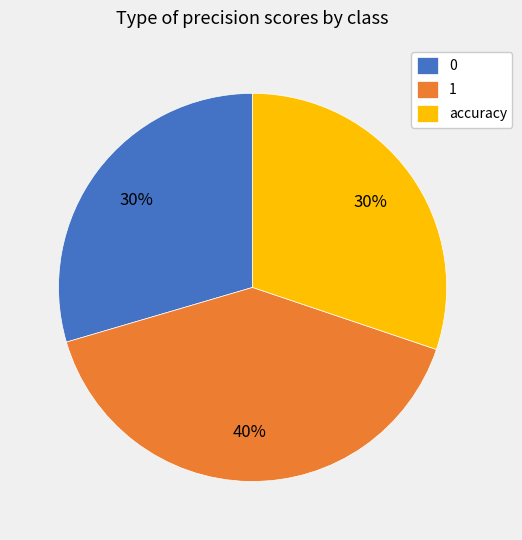

Does any single category account for the majority?

No